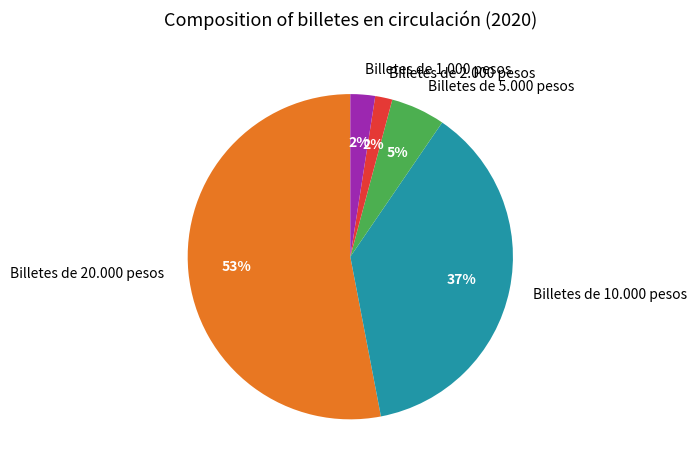

Is it true that Billetes de 2.000 pesos is 2% of the pie?

True